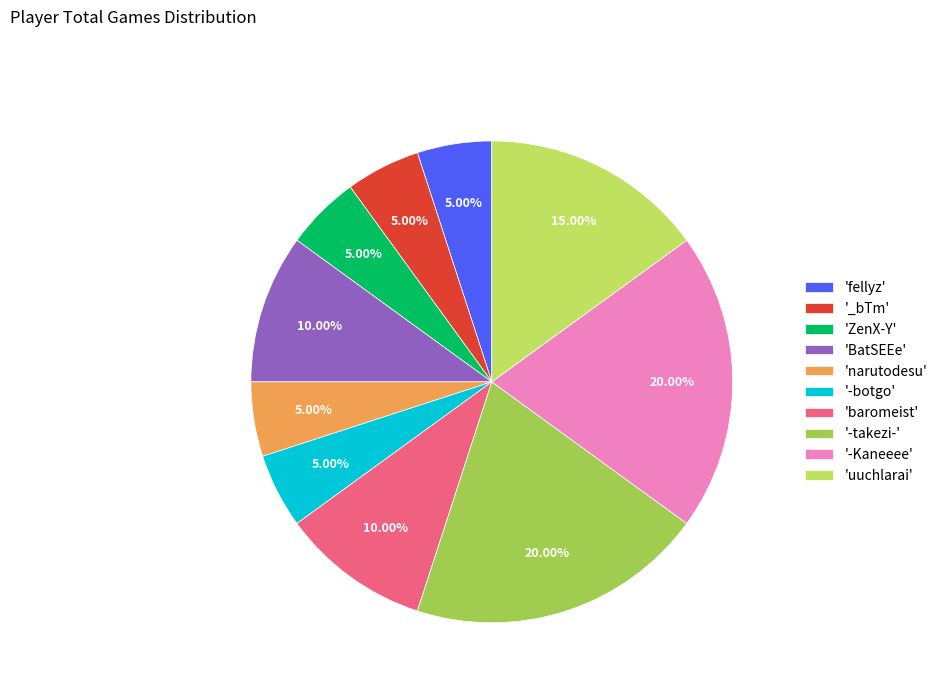

Is there any slice that represents more than half of the pie?

No